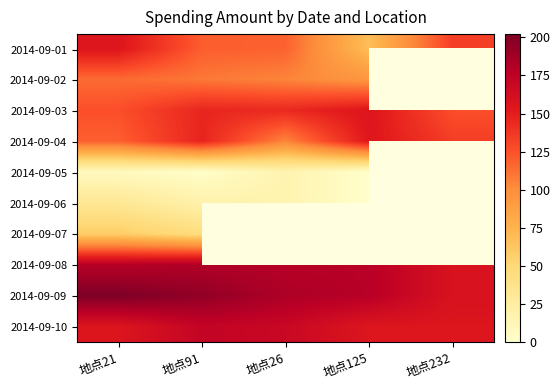

List the series in order of their peak value, highest first.

2014-09-09, 2014-09-08, 2014-09-10, 2014-09-01, 2014-09-03, 2014-09-04, 2014-09-02, 2014-09-07, 2014-09-06, 2014-09-05